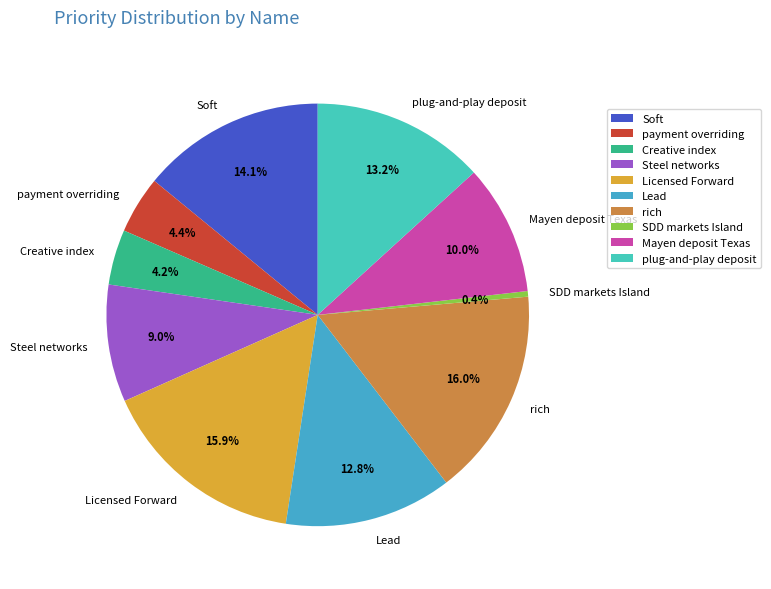

How many slices are in this pie chart?

10